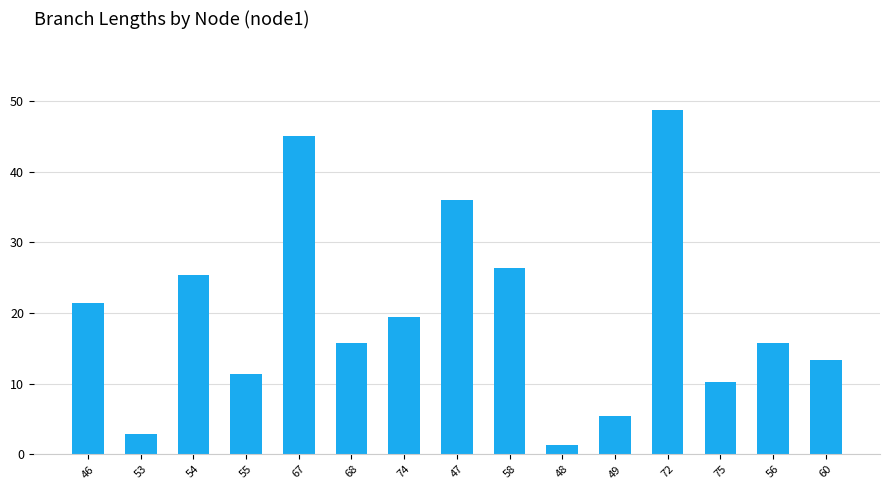

Are the bars grouped side by side (vs. stacked)?

No